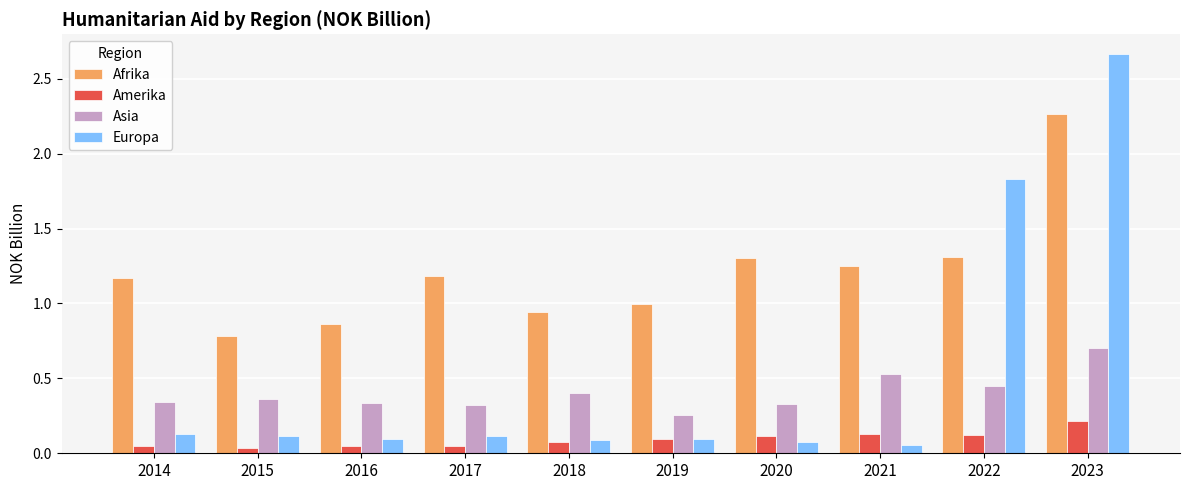

Which series has the largest range (max minus min)?

Europa